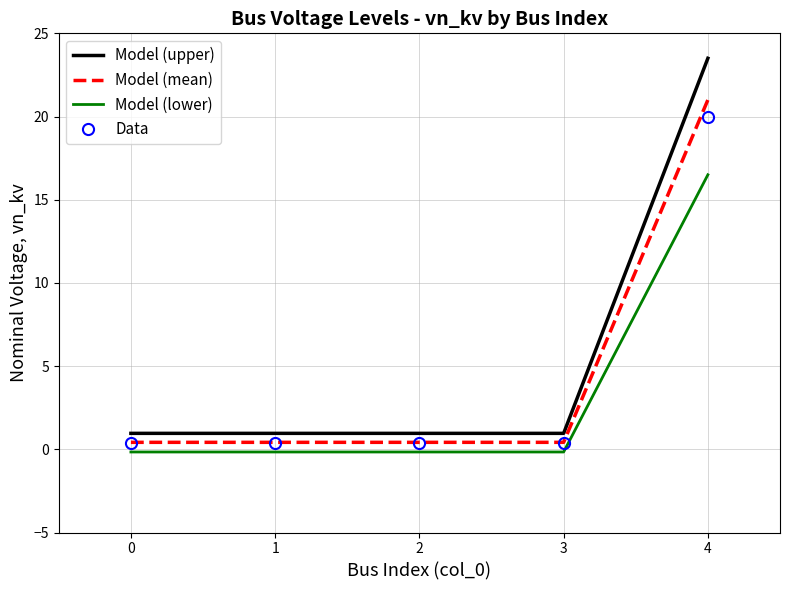

Reading right to left, extract all data points from this chart.

Model (upper): 23.5	1.0	1.0	1.0	1.0
Model (mean): 21.0	0.4	0.4	0.4	0.4
Model (lower): 16.5	-0.2	-0.2	-0.2	-0.2
Data: 20.0	0.4	0.4	0.4	0.4